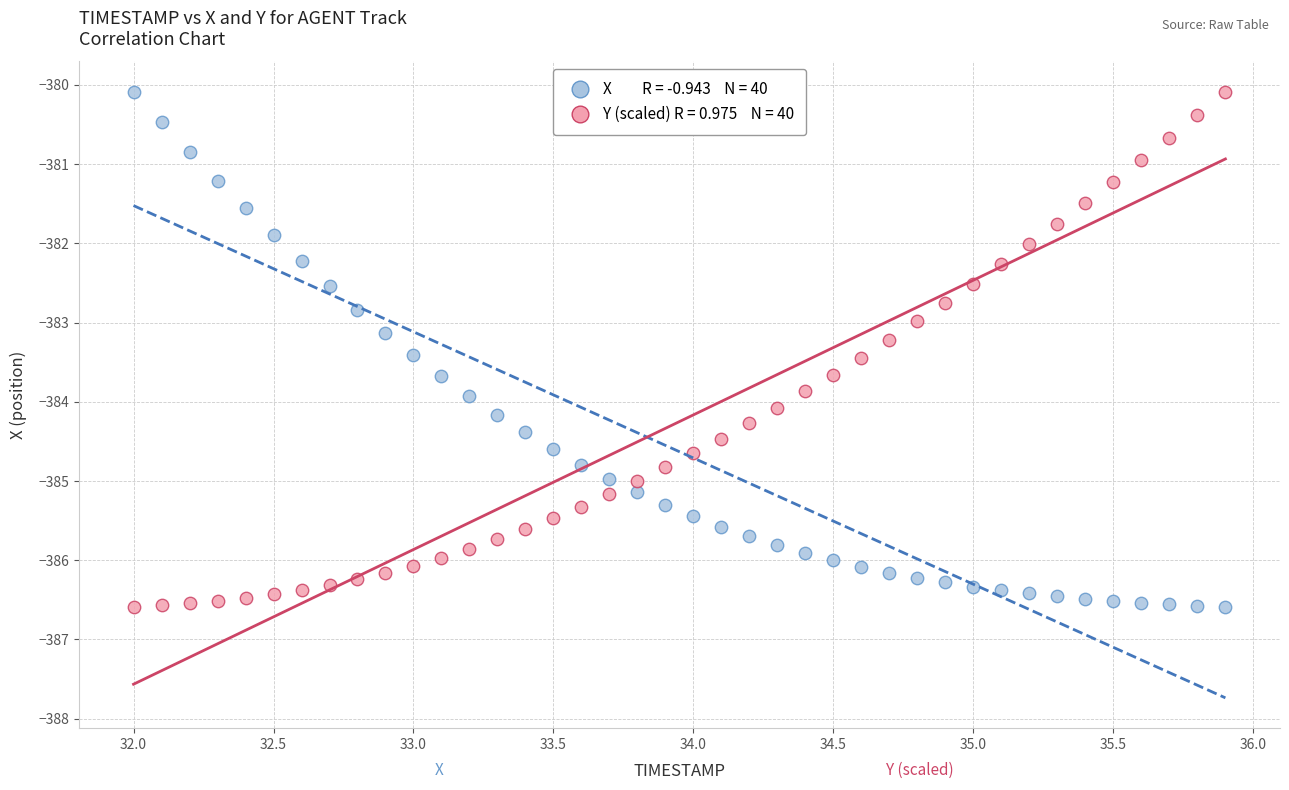

Across all data points, what is the range of X values (max minus min)?

3.9